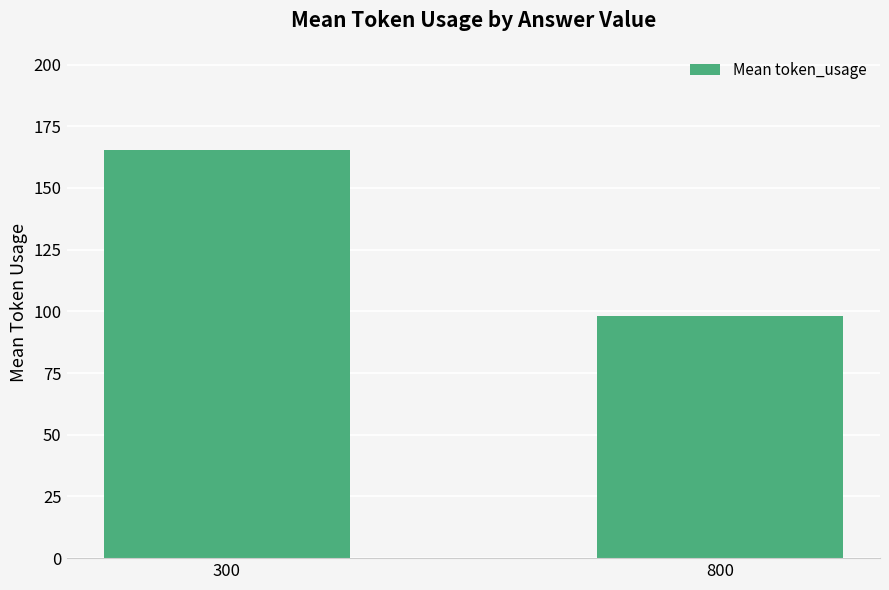

How many bars are there in total?

2